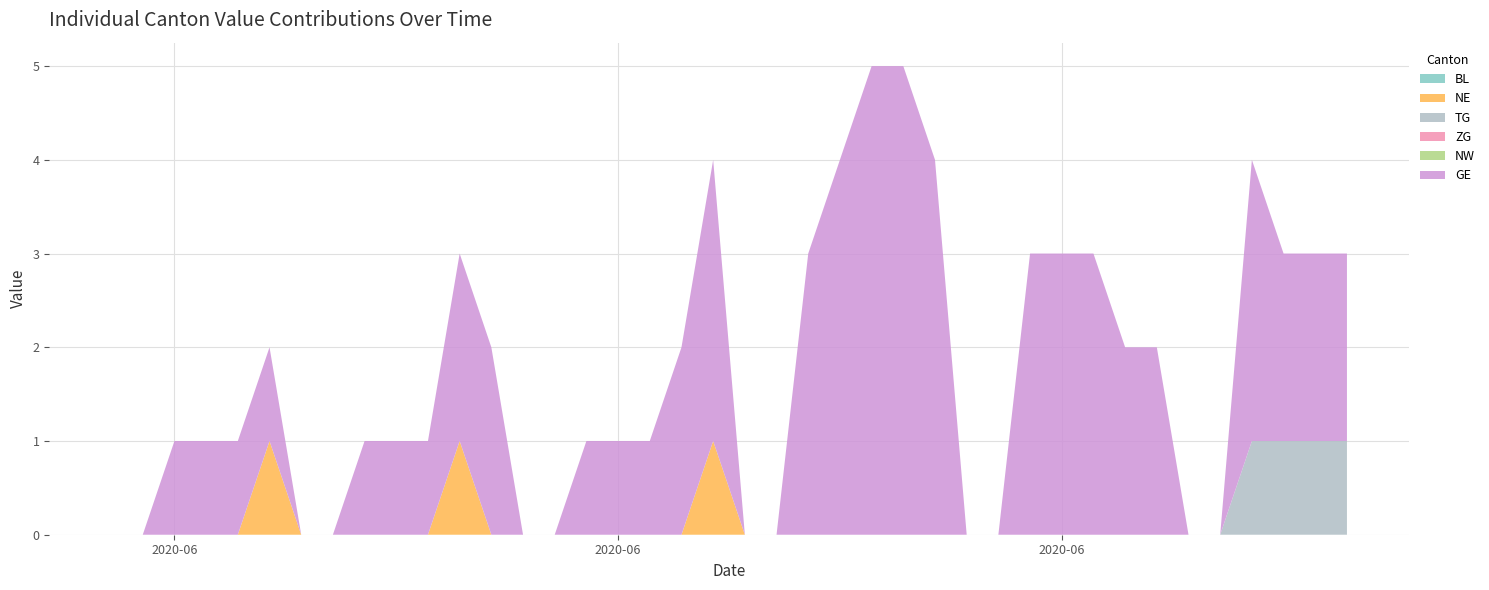

Reading left to right, what are all the values shown in this chart?

BL: 0	0	0	0	0	0	0	0	0	0	0	0	0	0	0	0	0	0	0	0	0	0	0	0	0	0	0	0	0	0	0	0	0	0	0	0	0	0	0	0
NE: 0	0	0	0	0	1	0	0	0	0	0	1	0	0	0	0	0	0	0	1	0	0	0	0	0	0	0	0	0	0	0	0	0	0	0	0	0	0	0	0
TG: 0	0	0	0	0	0	0	0	0	0	0	0	0	0	0	0	0	0	0	0	0	0	0	0	0	0	0	0	0	0	0	0	0	0	0	0	1	1	1	1
ZG: 0	0	0	0	0	0	0	0	0	0	0	0	0	0	0	0	0	0	0	0	0	0	0	0	0	0	0	0	0	0	0	0	0	0	0	0	0	0	0	0
NW: 0	0	0	0	0	0	0	0	0	0	0	0	0	0	0	0	0	0	0	0	0	0	0	0	0	0	0	0	0	0	0	0	0	0	0	0	0	0	0	0
GE: 0	0	1	1	1	1	0	0	1	1	1	2	2	0	0	1	1	1	2	3	0	0	3	4	5	5	4	0	0	3	3	3	2	2	0	0	3	2	2	2